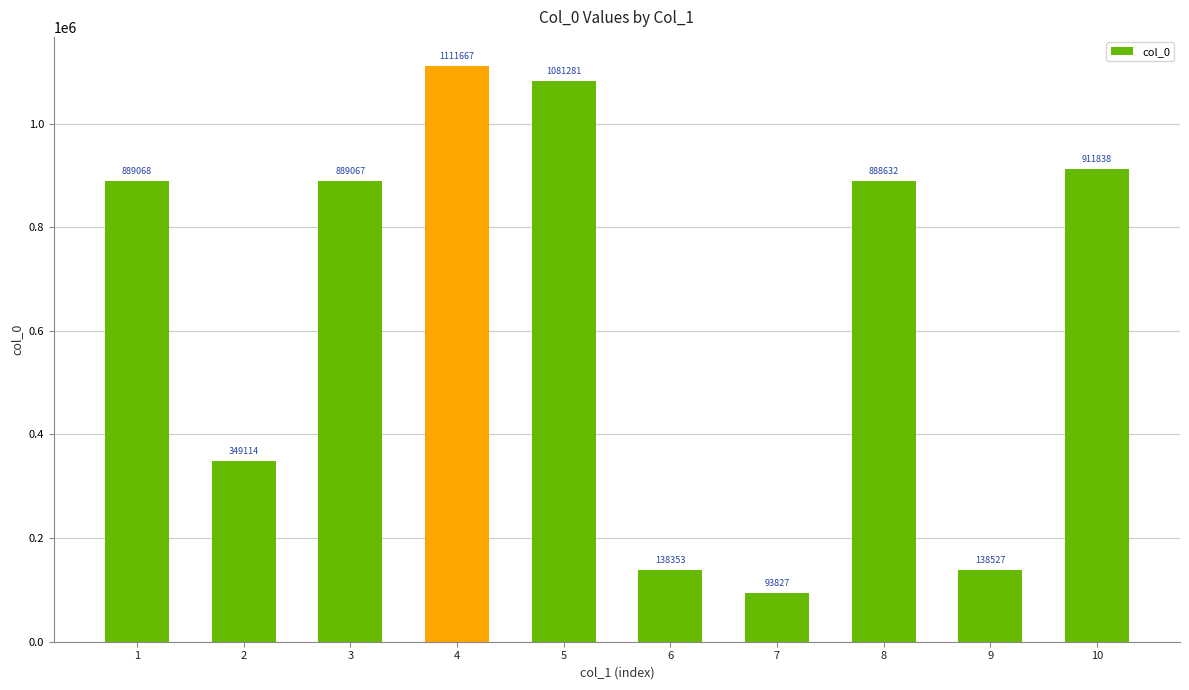

The value at 1 is 889068. True or false?

True